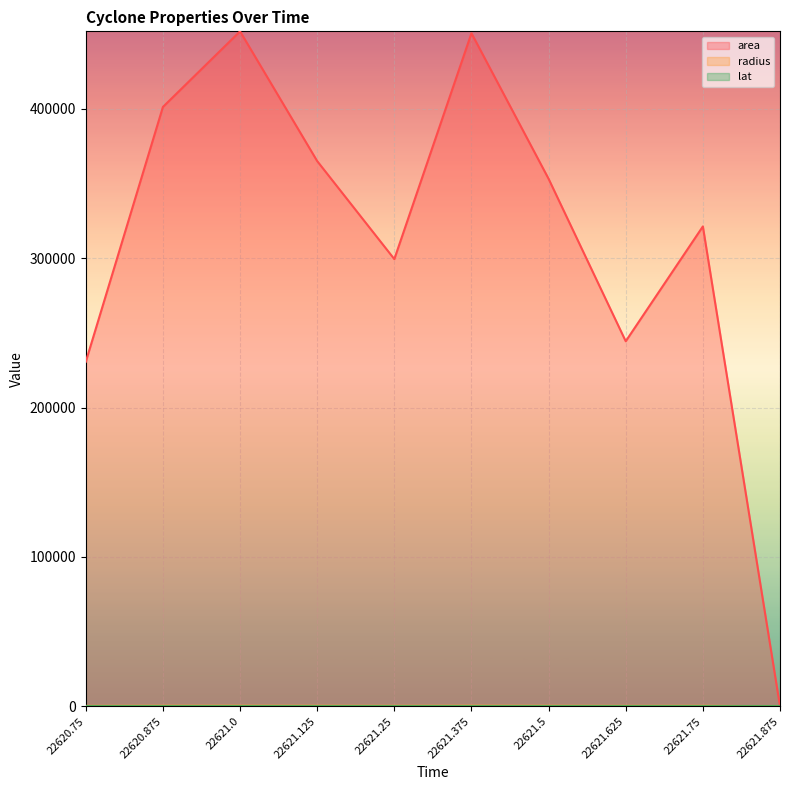

Where do lat and area first cross each other?

22621.75 and 22621.875